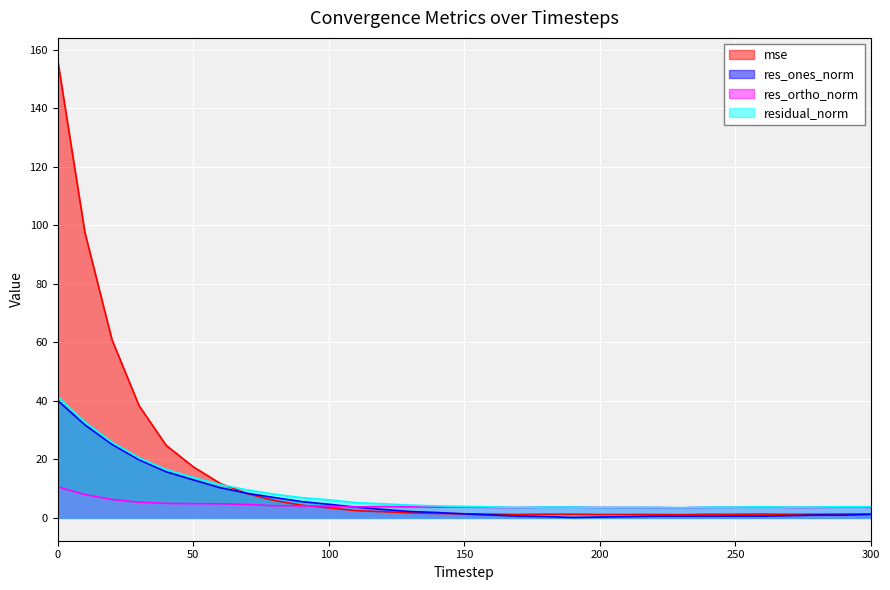

Reading left to right, what are all the values shown in this chart?

mse: 0=156.3	10=97.6	20=60.9	30=38.3	40=24.8	50=17.4	60=11.7	70=8.3	80=5.9	90=4.3	100=3.5	110=2.5	120=2.1	130=1.7	140=1.5	150=1.4	160=1.3	170=1.2	180=1.2	190=1.2	200=1.1	210=1.2	220=1.2	230=1.1	240=1.2	250=1.2	260=1.3	270=1.2	280=1.2	290=1.3	300=1.3
res_ones_norm: 0=40.1	10=31.8	20=25.1	30=19.8	40=15.8	50=13.0	60=10.3	70=8.4	80=6.9	90=5.6	100=4.7	110=3.7	120=2.9	130=2.2	140=1.8	150=1.3	160=1.0	170=0.6	180=0.4	190=0.1	200=0.3	210=0.4	220=0.6	230=0.6	240=0.6	250=0.6	260=0.6	270=0.8	280=1.0	290=0.9	300=1.2
res_ortho_norm: 0=10.6	10=8.0	20=6.3	30=5.4	40=4.9	50=4.9	60=4.8	70=4.6	80=4.2	90=4.1	100=4.0	110=3.7	120=3.9	130=3.8	140=3.7	150=3.7	160=3.6	170=3.5	180=3.7	190=3.7	200=3.5	210=3.6	220=3.5	230=3.4	240=3.6	250=3.6	260=3.7	270=3.6	280=3.6	290=3.7	300=3.6
residual_norm: 0=41.5	10=32.8	20=25.9	30=20.5	40=16.5	50=13.9	60=11.4	70=9.5	80=8.1	90=6.9	100=6.2	110=5.2	120=4.8	130=4.4	140=4.1	150=3.9	160=3.7	170=3.6	180=3.7	190=3.7	200=3.6	210=3.6	220=3.6	230=3.5	240=3.7	250=3.7	260=3.8	270=3.7	280=3.7	290=3.8	300=3.8